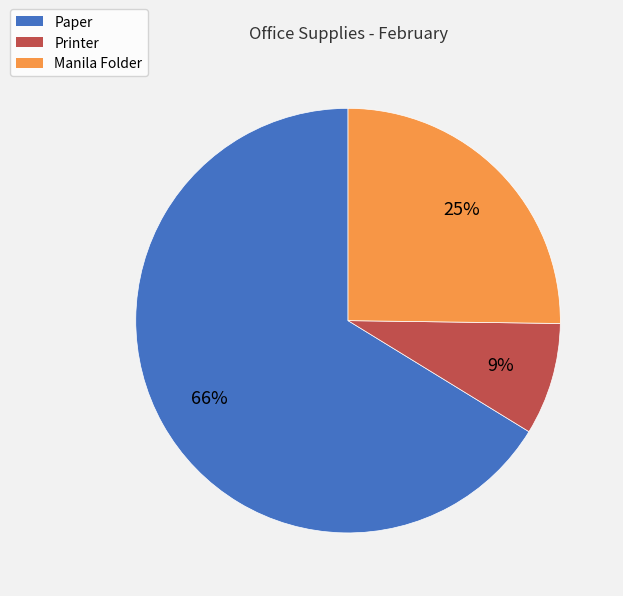

Which category accounts for the majority?

Paper